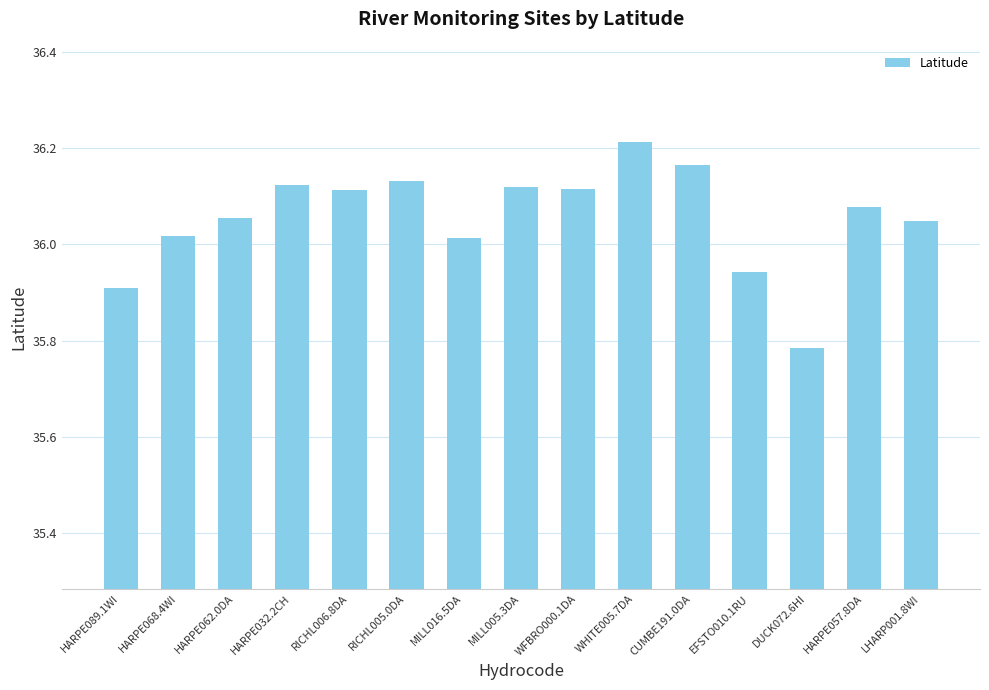

What is the label of the 3rd bar from the left?

HARPE062.0DA